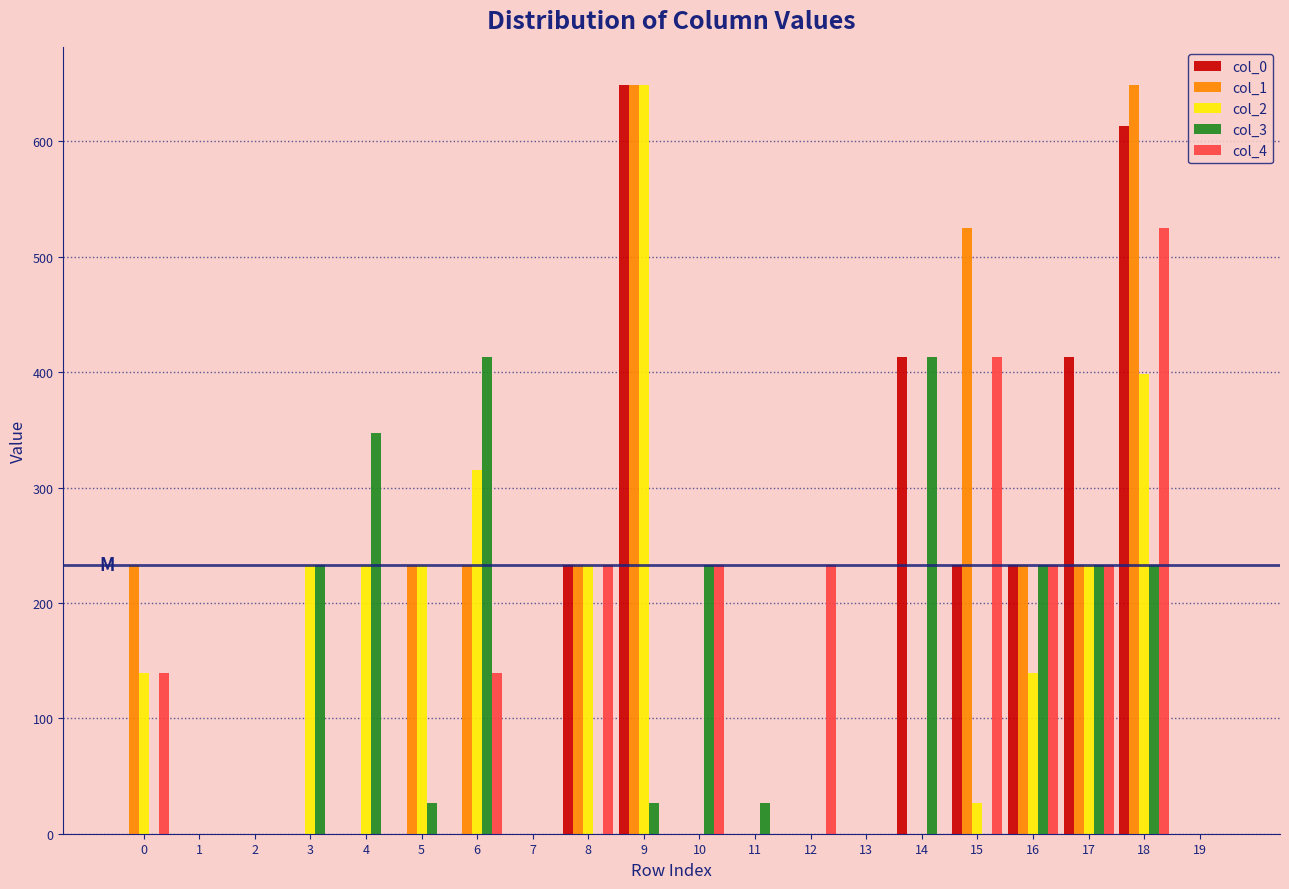

What is the maximum value shown in the chart?

649